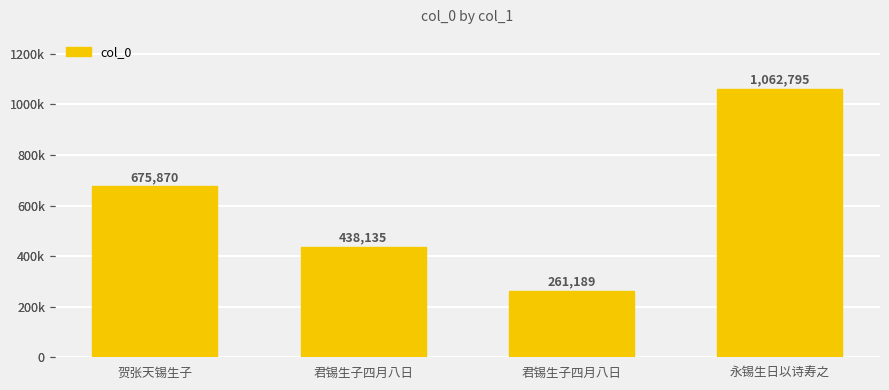

The value at 君锡生子四月八日 is 438135. True or false?

True